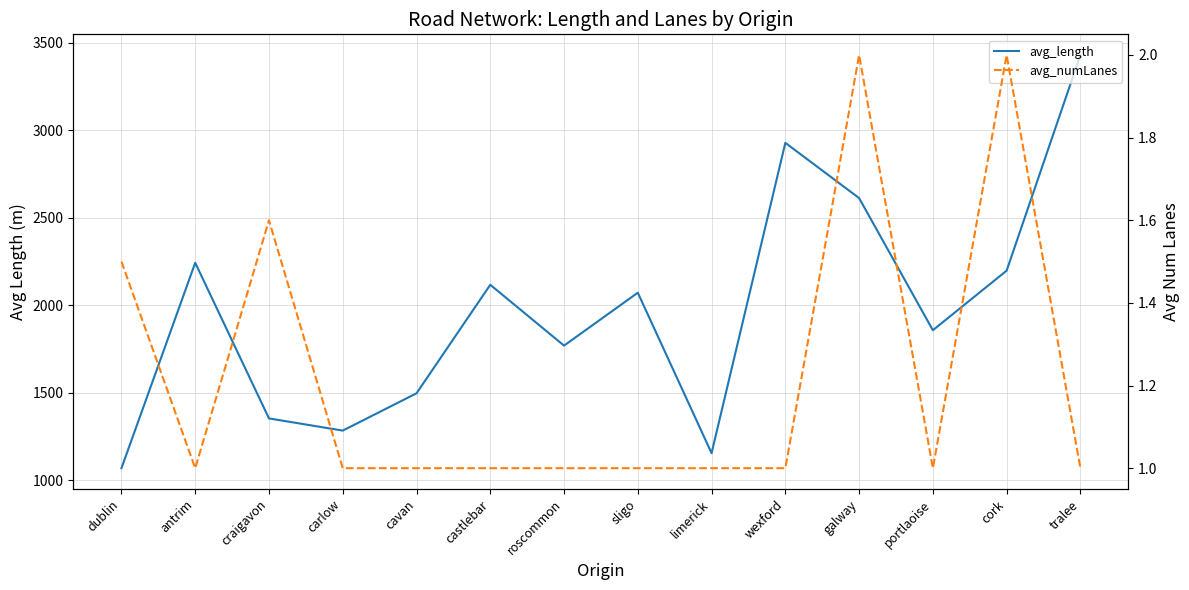

In avg_numLanes, how many points are lower than both neighbors (excluding endpoints)?

2